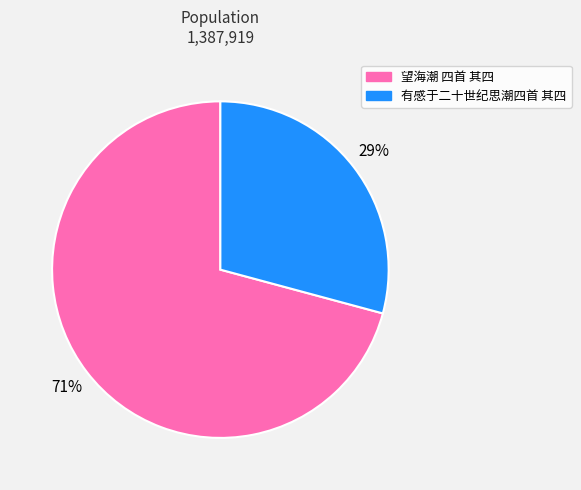

What is the ratio of the value at 有感于二十世纪思潮四首 其四 to the value at 望海潮 四首 其四?

0.4